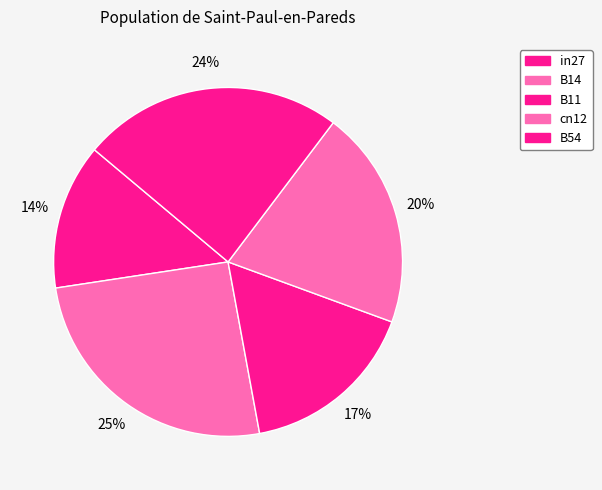

To the nearest percent, what is the average slice percentage?

20%